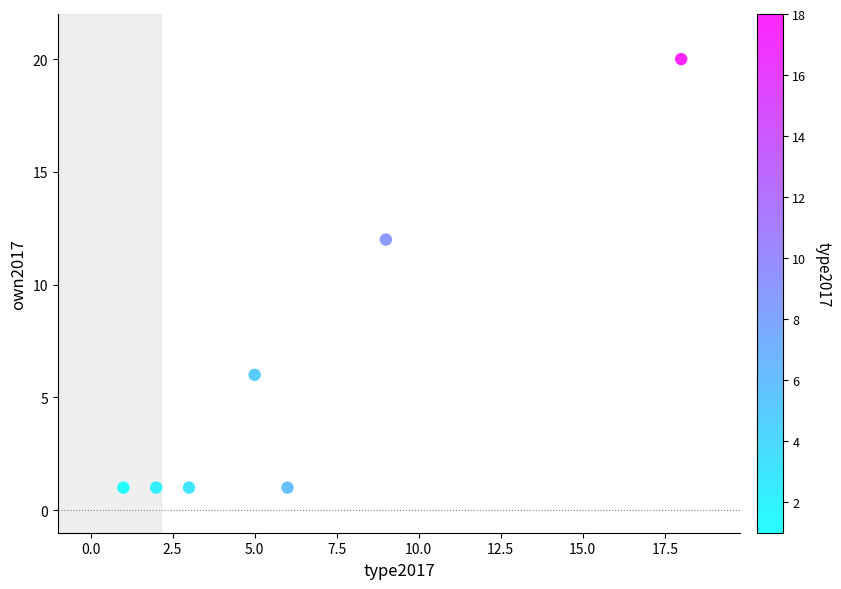

What is the average Y value?

6